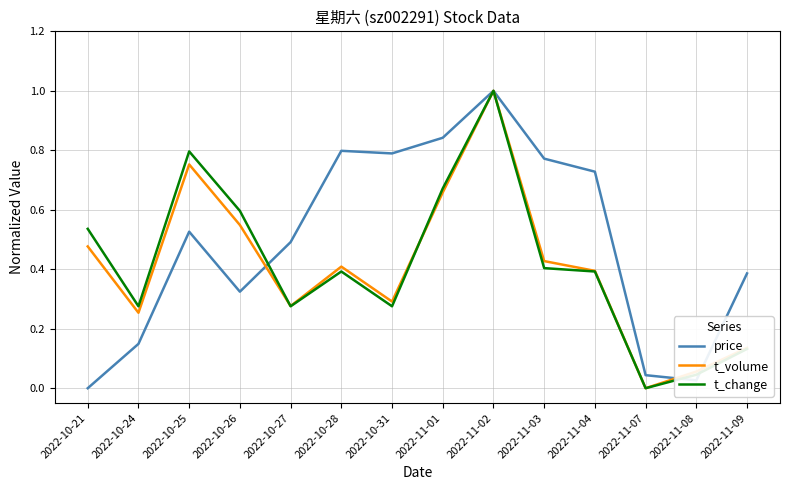

What is the maximum value shown in the chart?

1.0